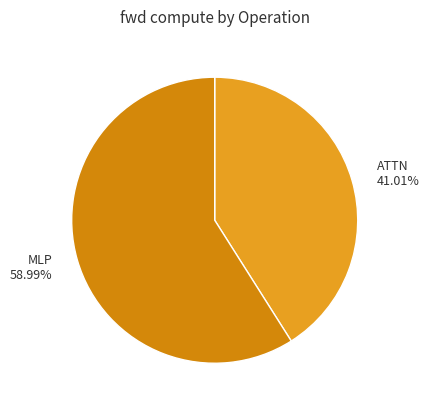

How many slices are in this pie chart?

2